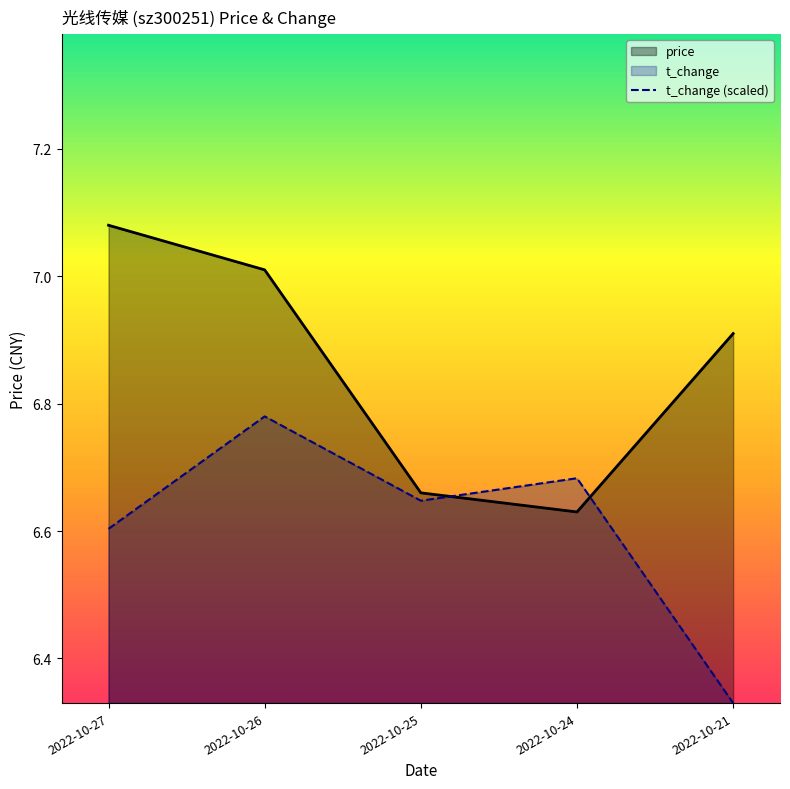

At which category does price reach its first local valley?

2022-10-24